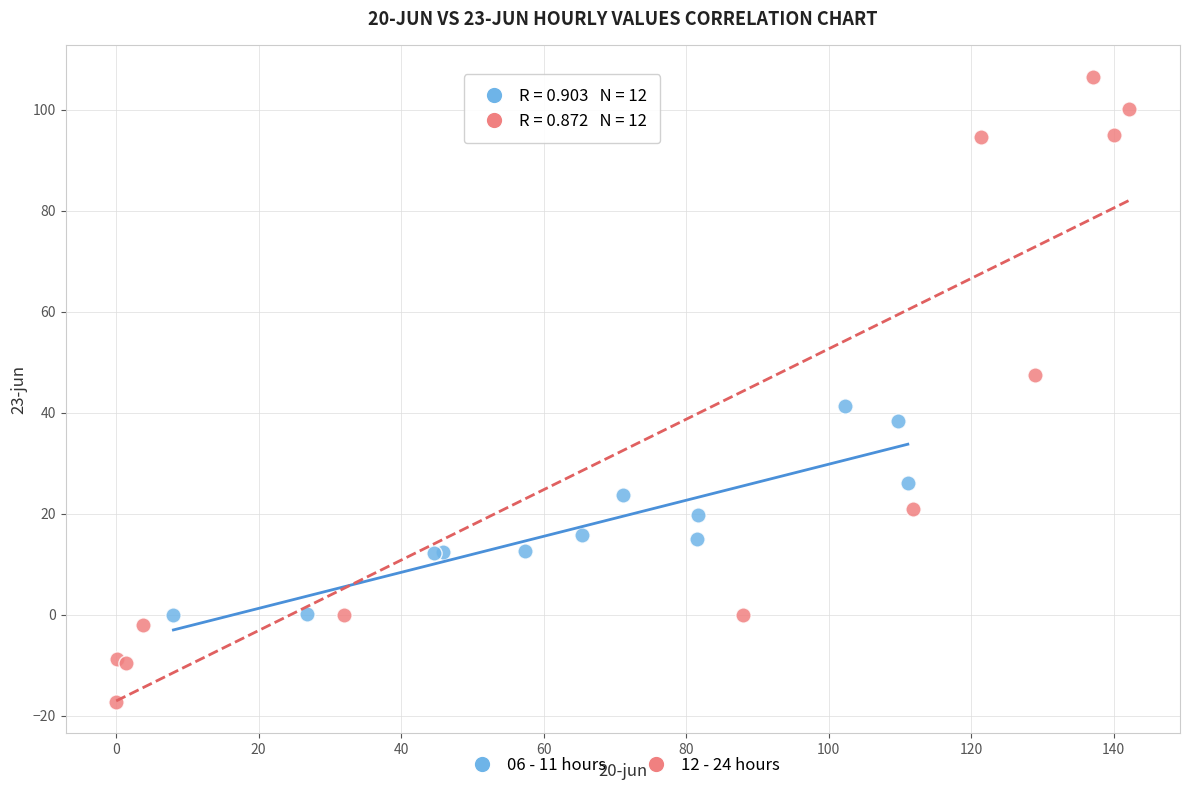

Which series has the largest Y range (max minus min)?

12 - 24 hours